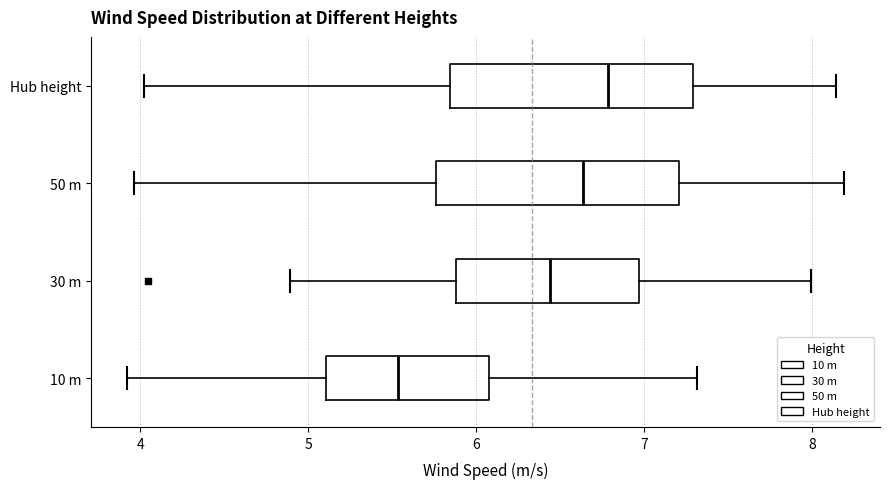

Reading bottom to top, read every box against the x-axis: the position of its median line, the range the box covers, and the ends of its whiskers. The values are not printed on the chart, so give them approximately, as read against the axis.

10 m: median 5.5, box 5.1 to 6.1, whiskers 3.9 to 7.3
30 m: median 6.4, box 5.9 to 7.0, whiskers 4.9 to 8.0
50 m: median 6.6, box 5.8 to 7.2, whiskers 4.0 to 8.2
Hub height: median 6.8, box 5.8 to 7.3, whiskers 4.0 to 8.1